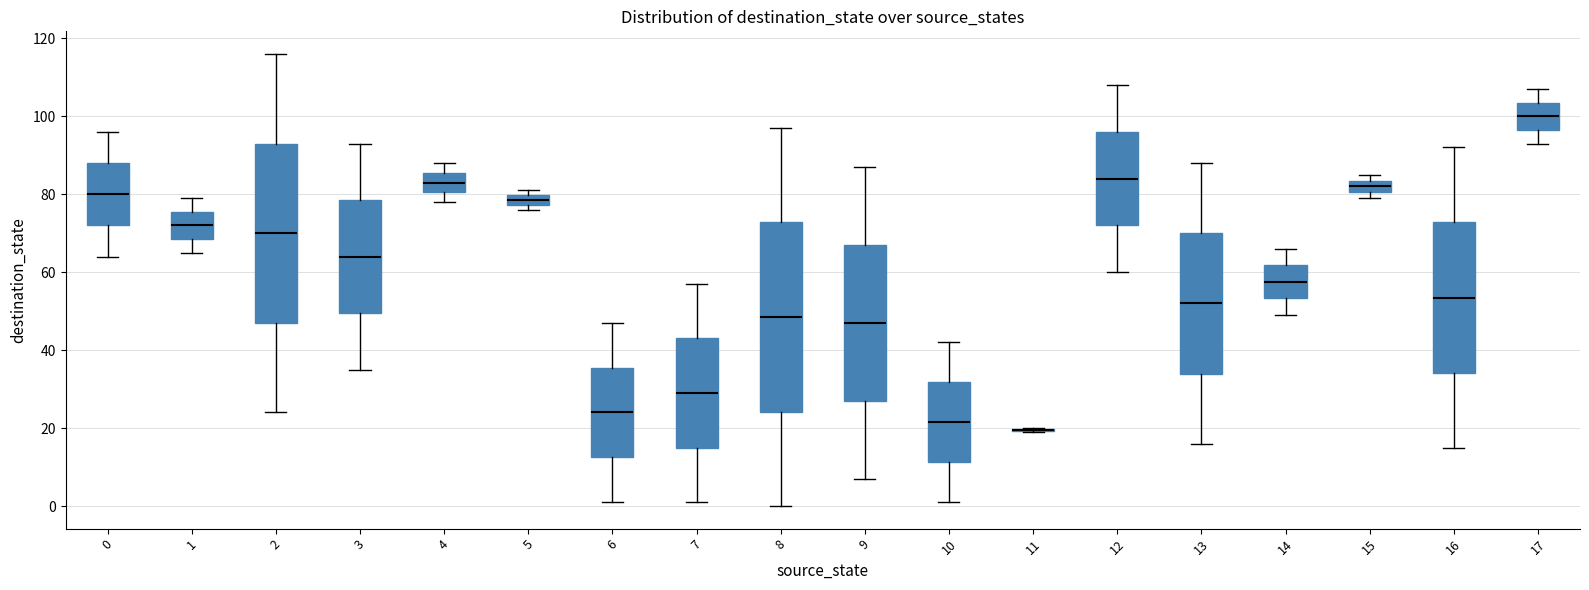

Comparing the boxes themselves (not the whiskers), which one is the tallest?

8